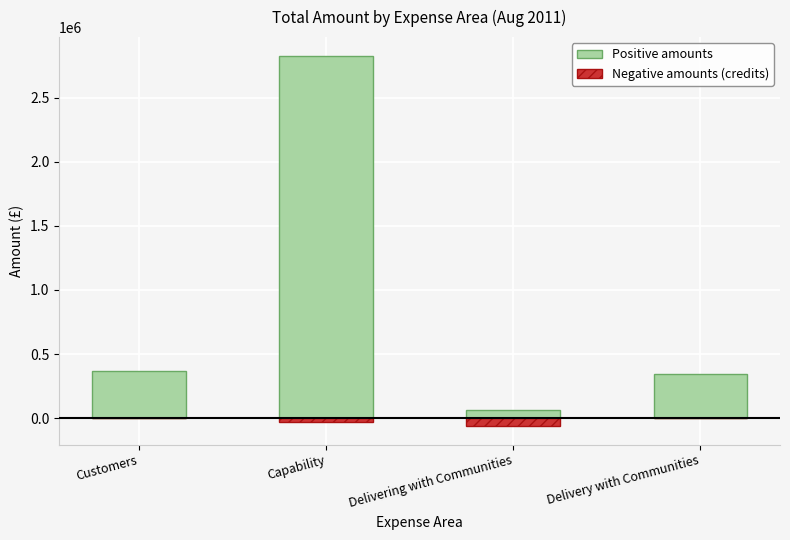

True or false: Negative amounts (credits) has a value of -32232.0 at Capability.

True